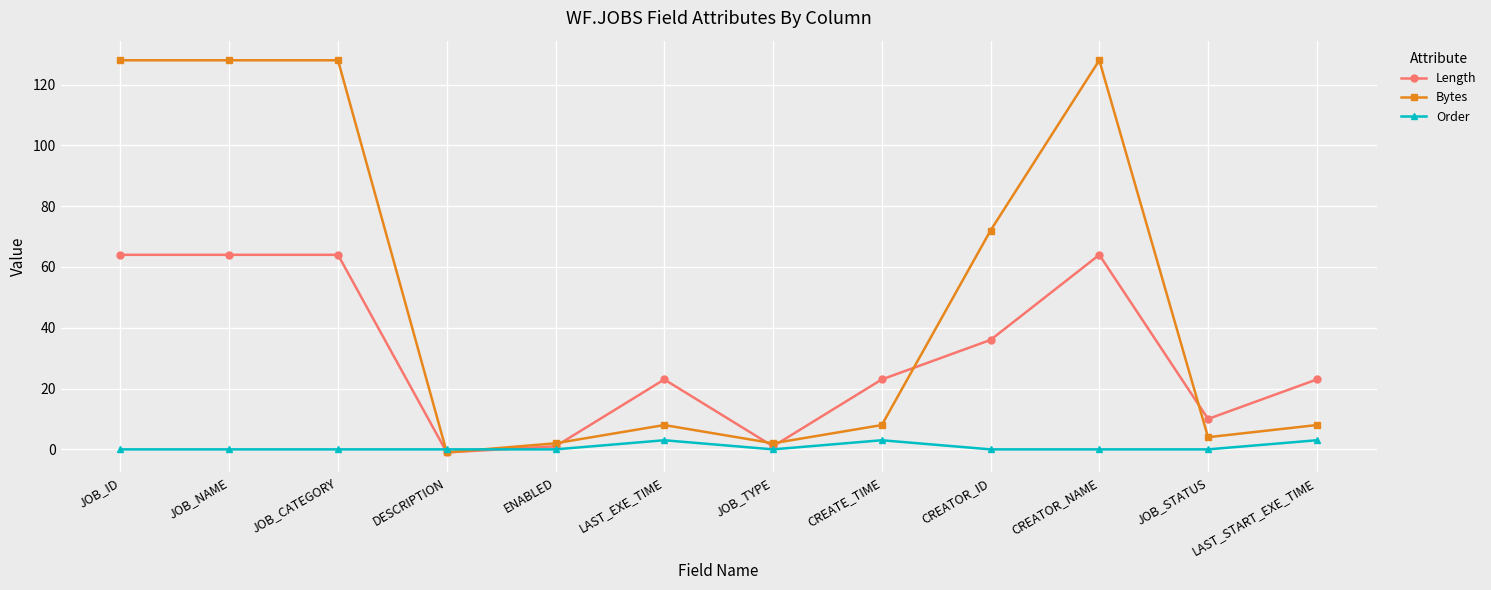

Is this an area chart (filled region under the line)?

No